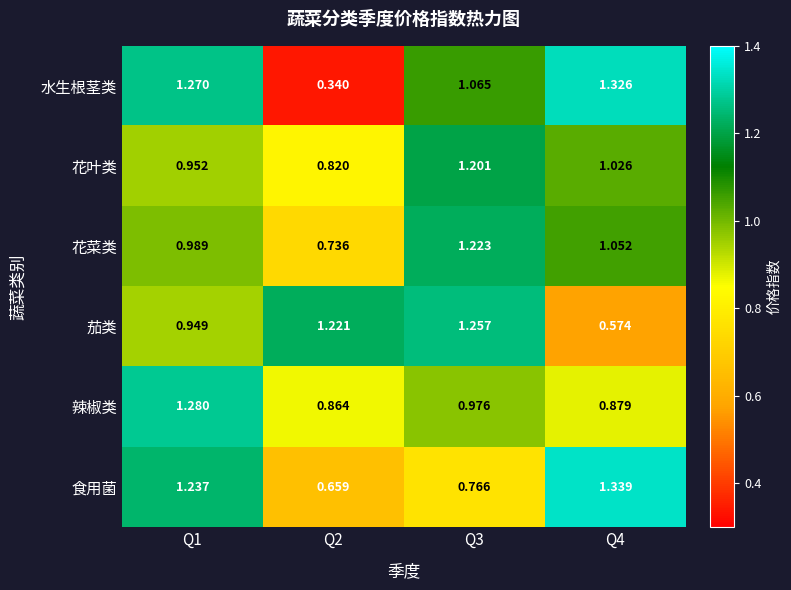

Between Q3 and Q4, which series saw the biggest shift?

茄类